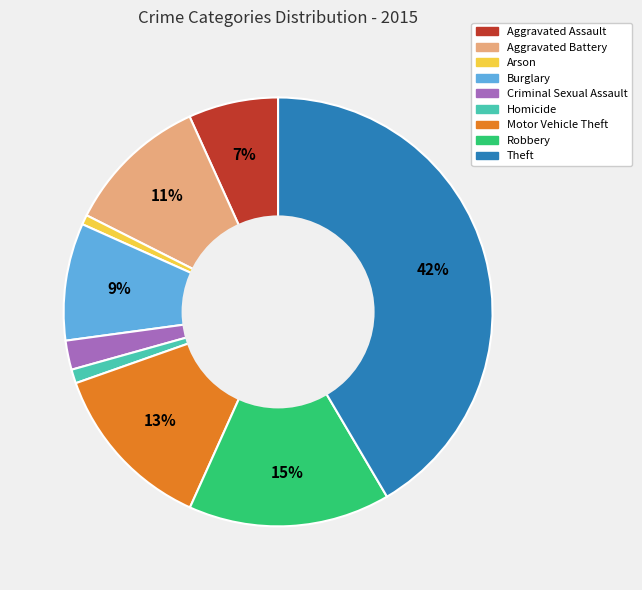

Is it true that Burglary is 1% of the pie?

False